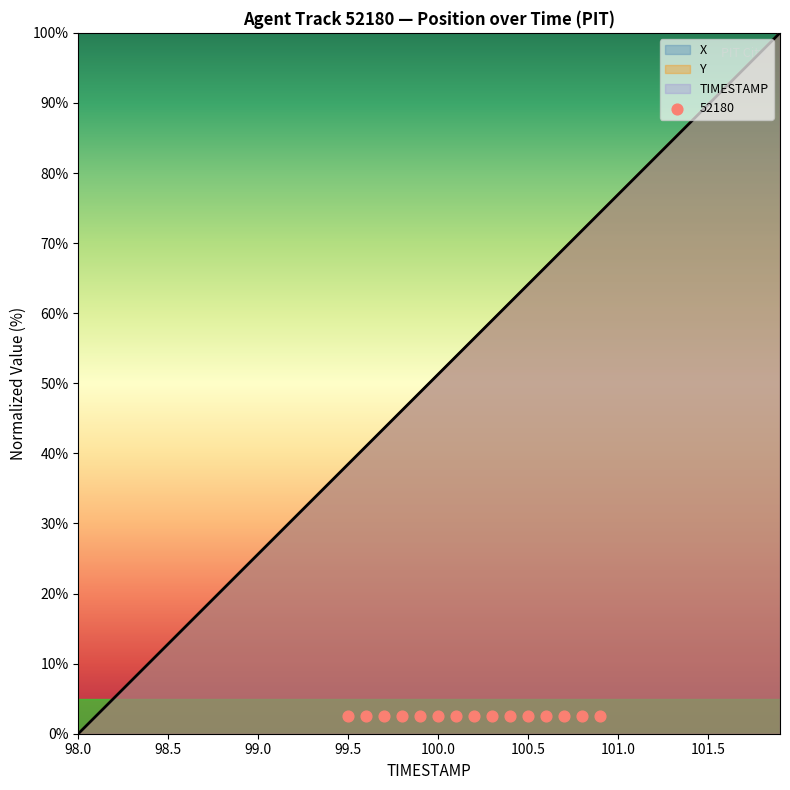

What is the total value across all series at 101.5?

53.9